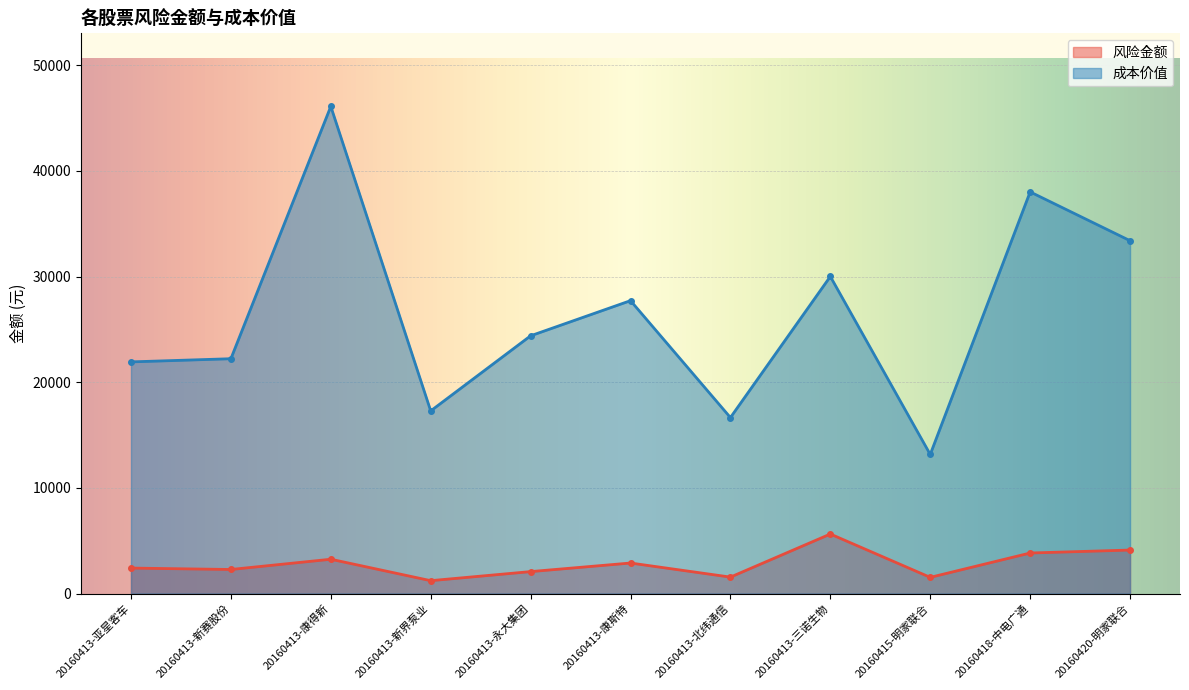

What is the difference between the 成本价值 values at 20160413-康得新 and 20160415-明家联合?

32943.0